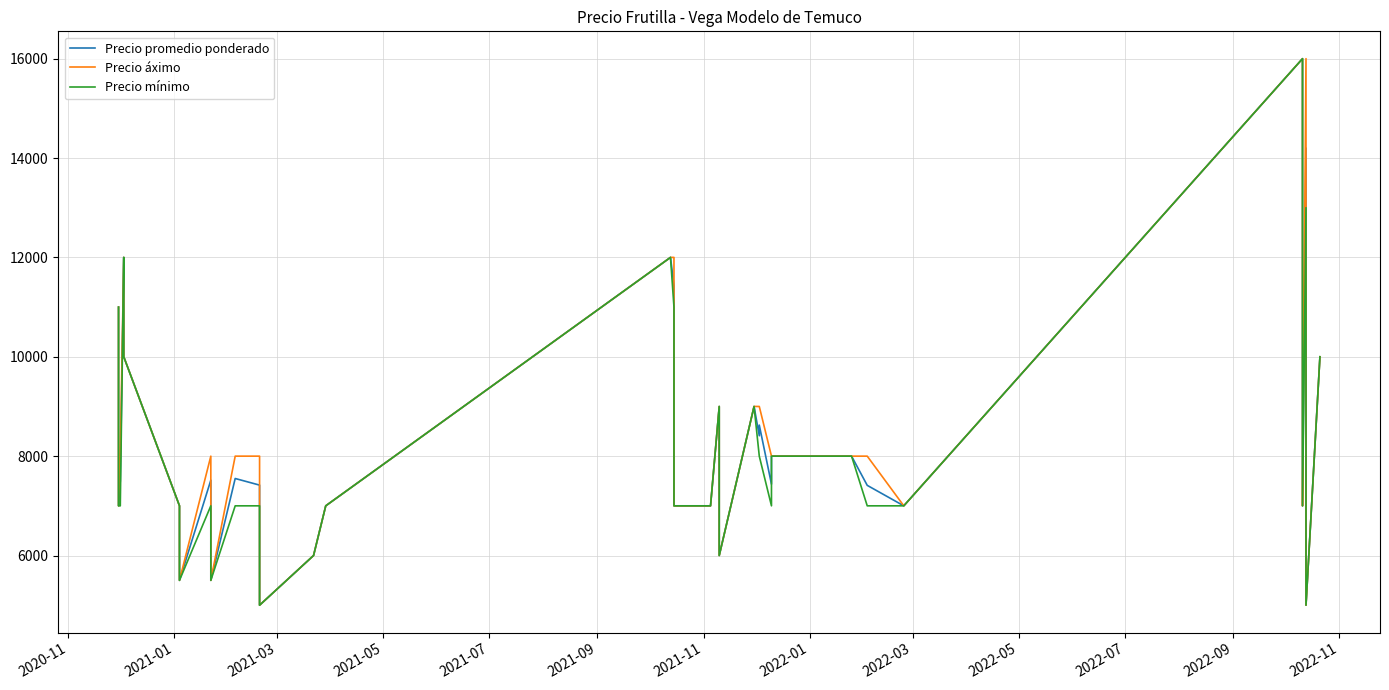

What is the difference between the maximum and minimum values in the Precio áximo series?

11000